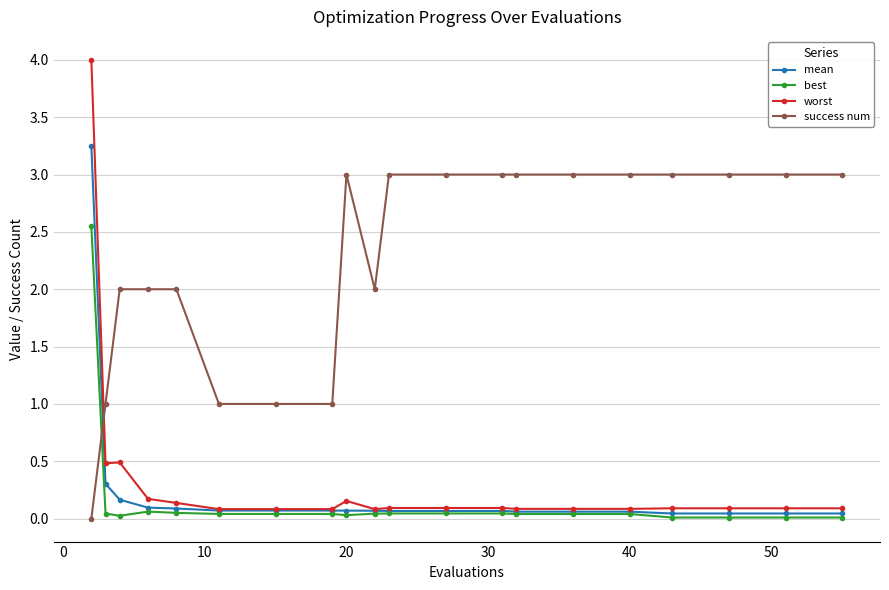

Rank the series by their maximum value, from lowest to highest.

best, success num, mean, worst